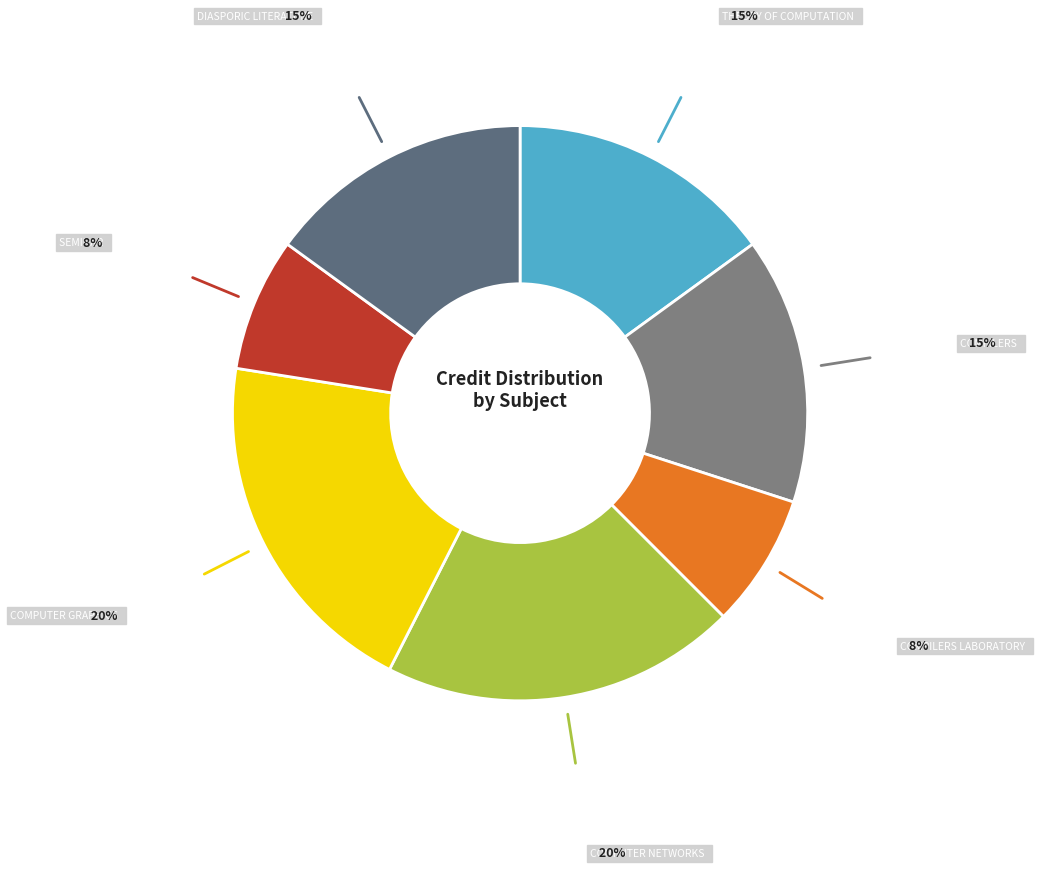

How many segments does this pie chart have?

7